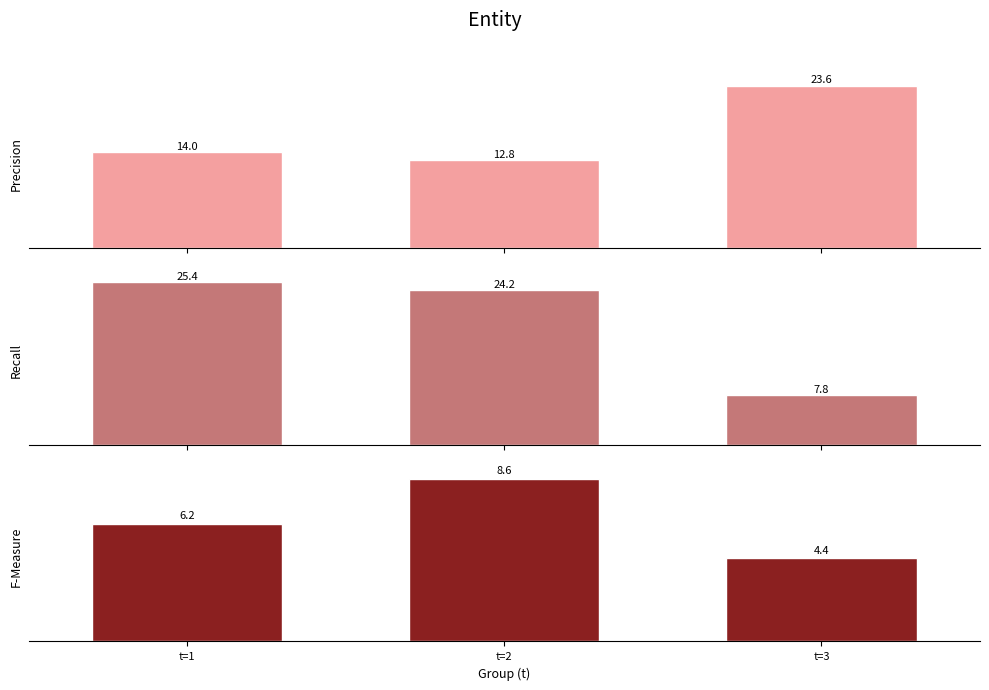

List the labels in order of Precision value, largest first.

t=3, t=1, t=2